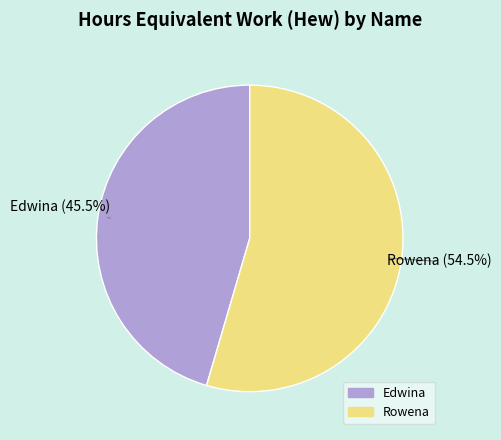

How many slices are in this pie chart?

2